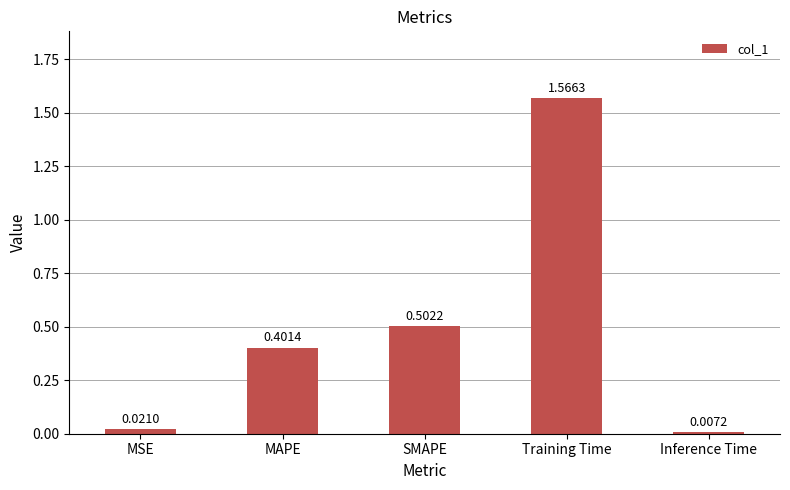

List the labels in order of value, smallest first.

Inference Time, MSE, MAPE, SMAPE, Training Time